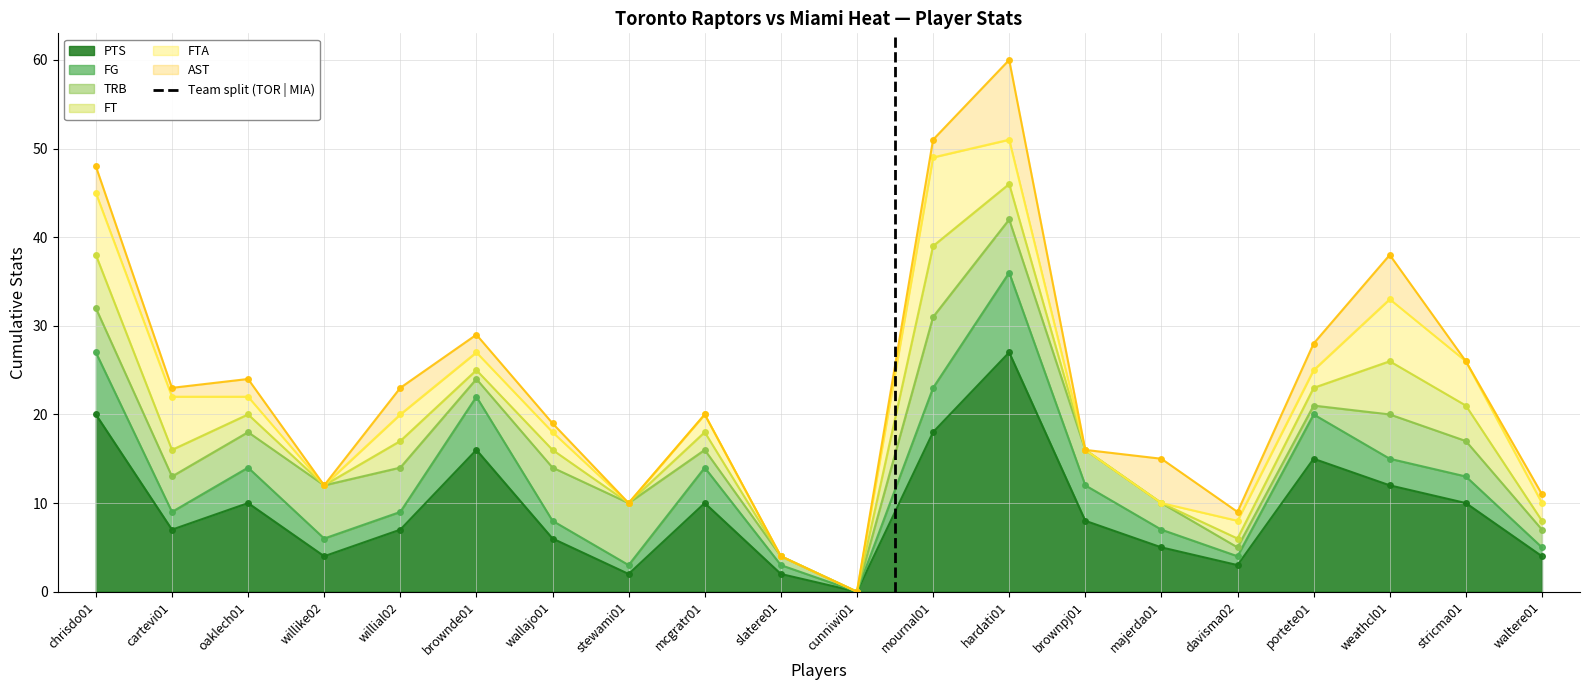

At which label does PTS reach its minimum?

cunniwi01